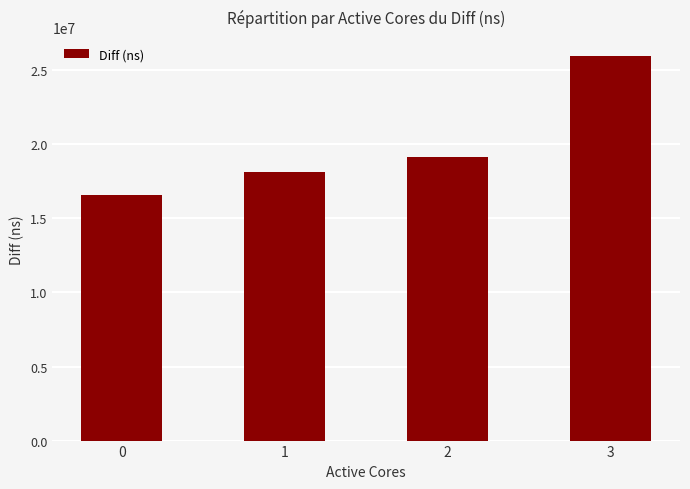

At which category does the chart reach its peak across all series?

3